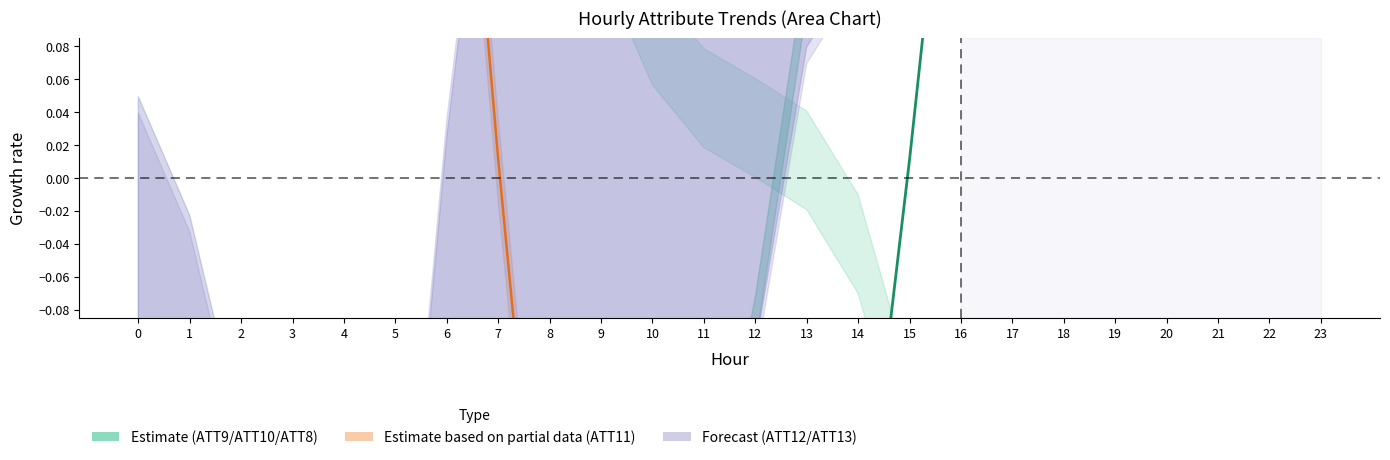

Which series has the widest spread of values?

ATT11 line